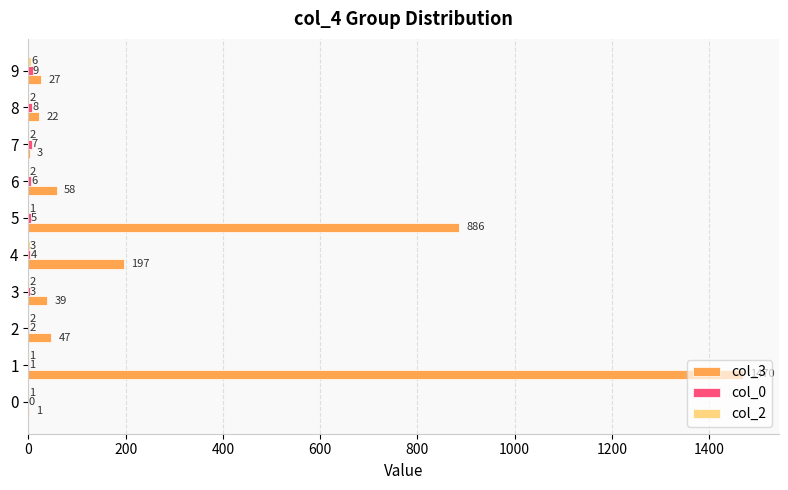

Where is col_3 nearest to the value 735?

5